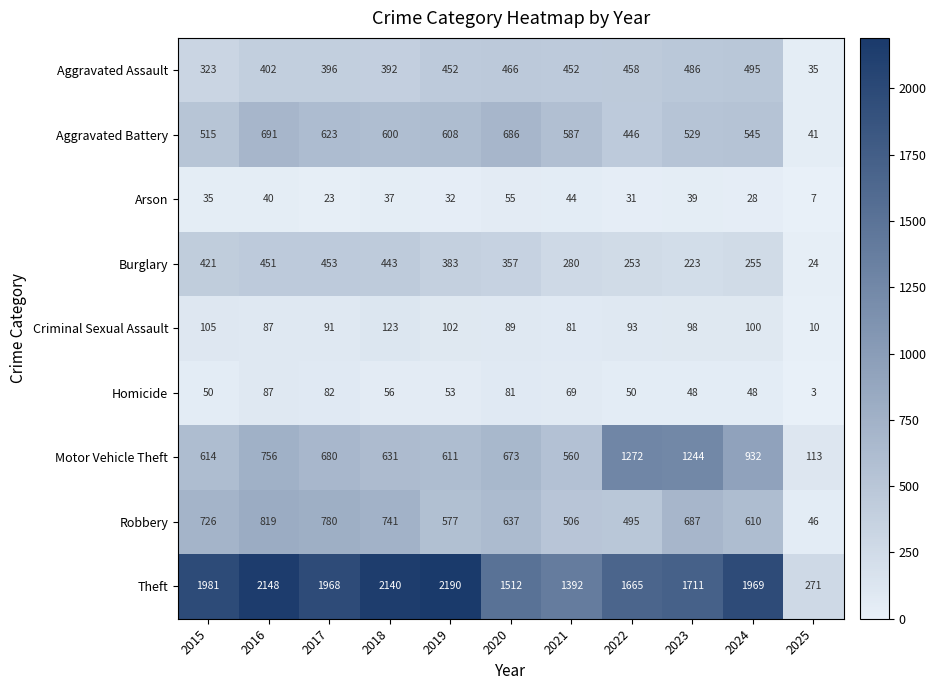

Count the number of categories in the chart.

11